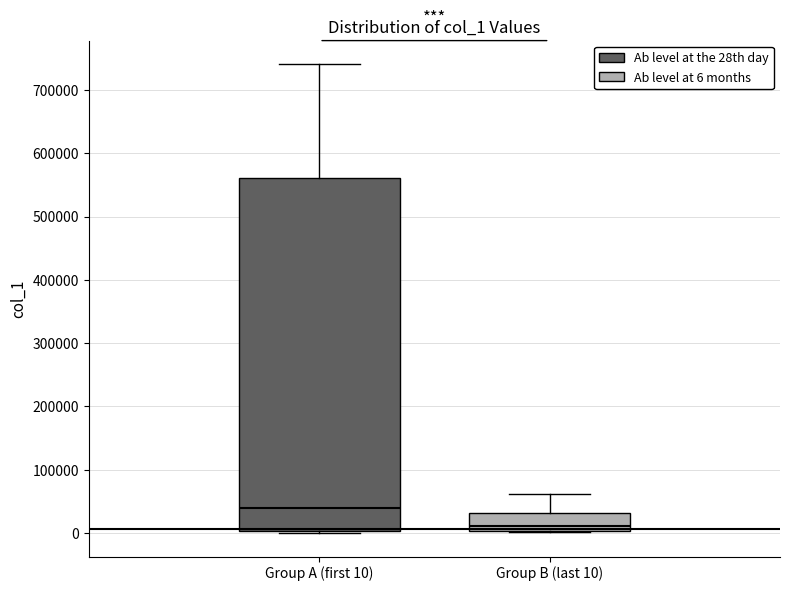

Reading left to right, transcribe this box plot: for each box, give where its median line is, the range the box spans, and where its two whiskers end, as read against the y-axis. The values are not printed on the chart, so give them approximately, as read against the axis.

Group A (first 10): median 40000, box 0 to 560000, whiskers 0 (just below the box's lower edge) to 740000
Group B (last 10): median 10000, box 0 to 30000, whiskers 0 to 60000